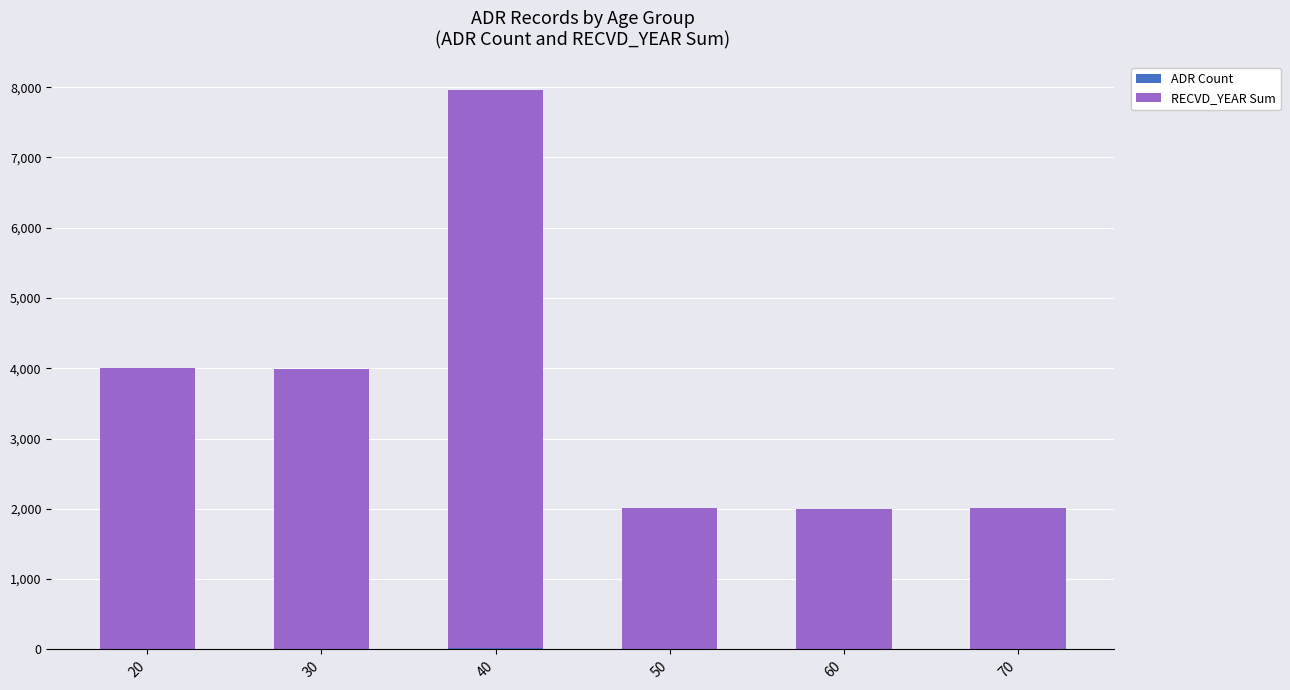

At which category is the sum across all series the highest?

40